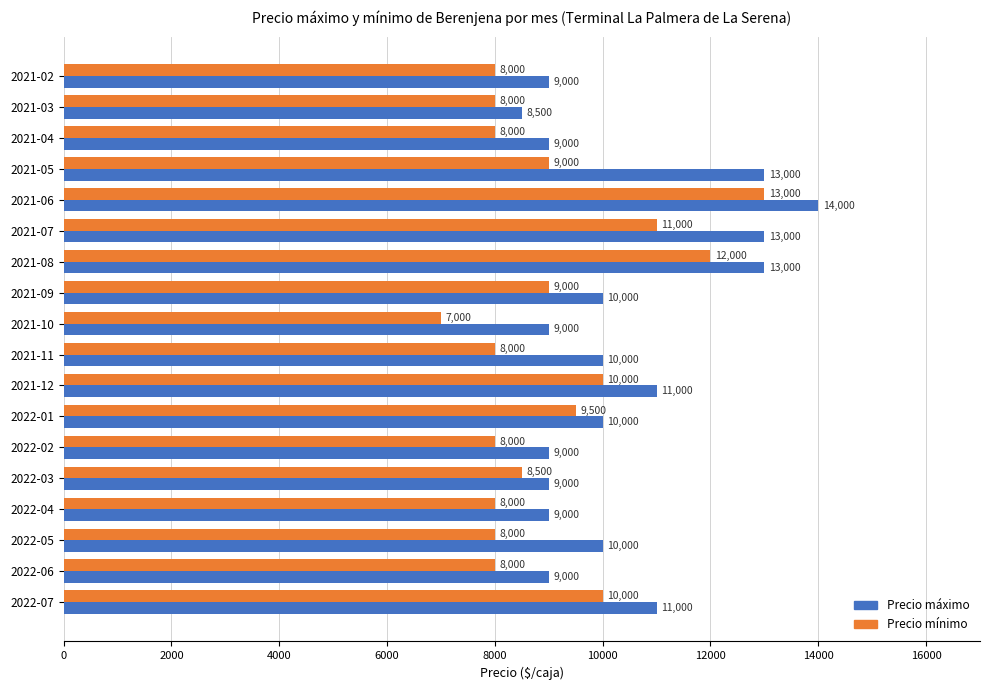

Is the value of Precio mínimo at 2021-03 greater than the value of Precio máximo at 2022-06?

No